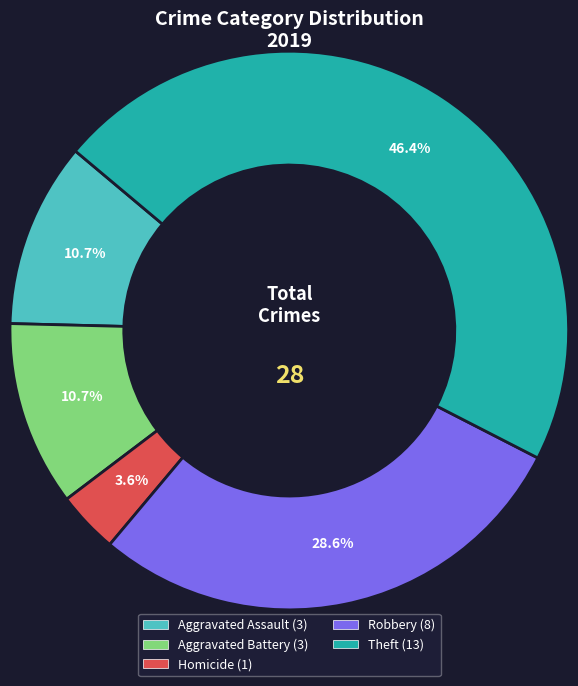

How many segments does this pie chart have?

5